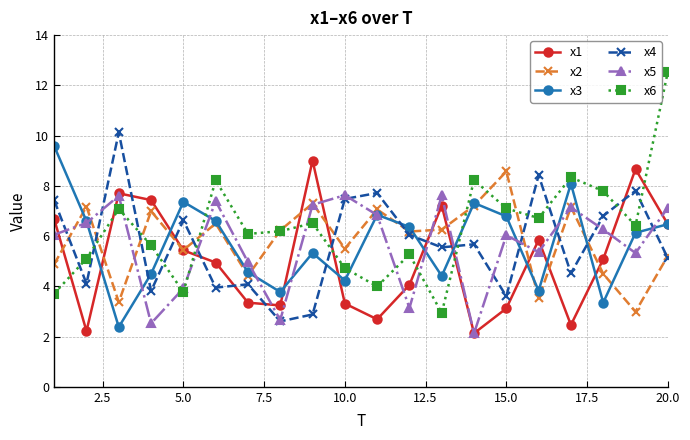

In x3, how many points are higher than both neighbors (excluding endpoints)?

5